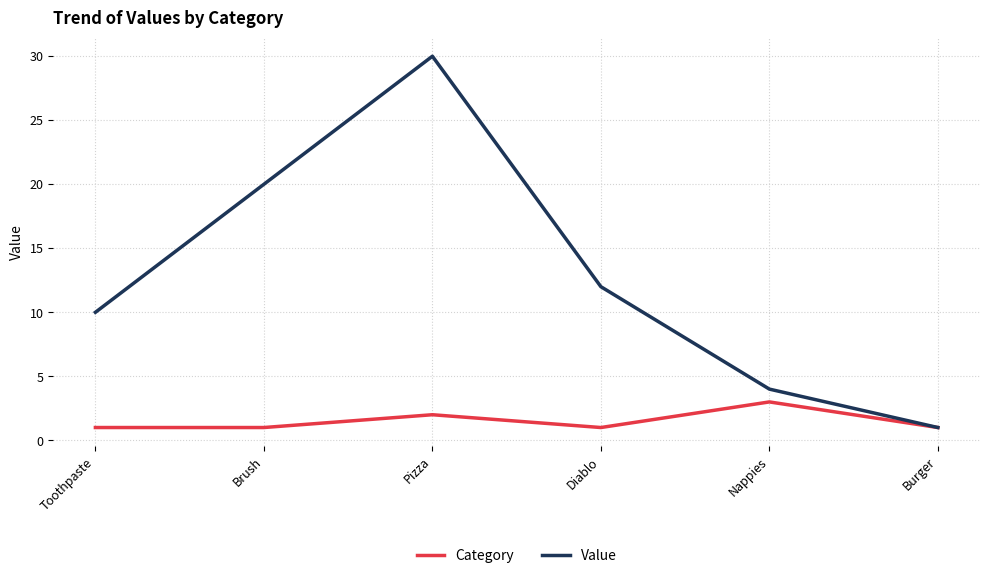

What is the total value across all series at Nappies?

7